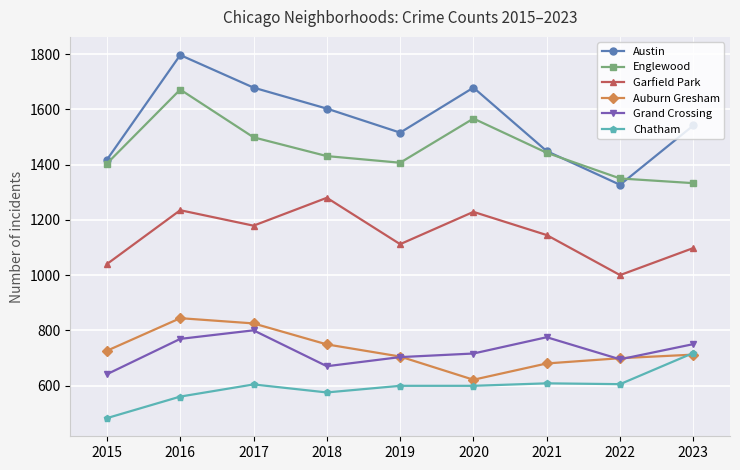

Which category has the lowest value in the Auburn Gresham series?

2020